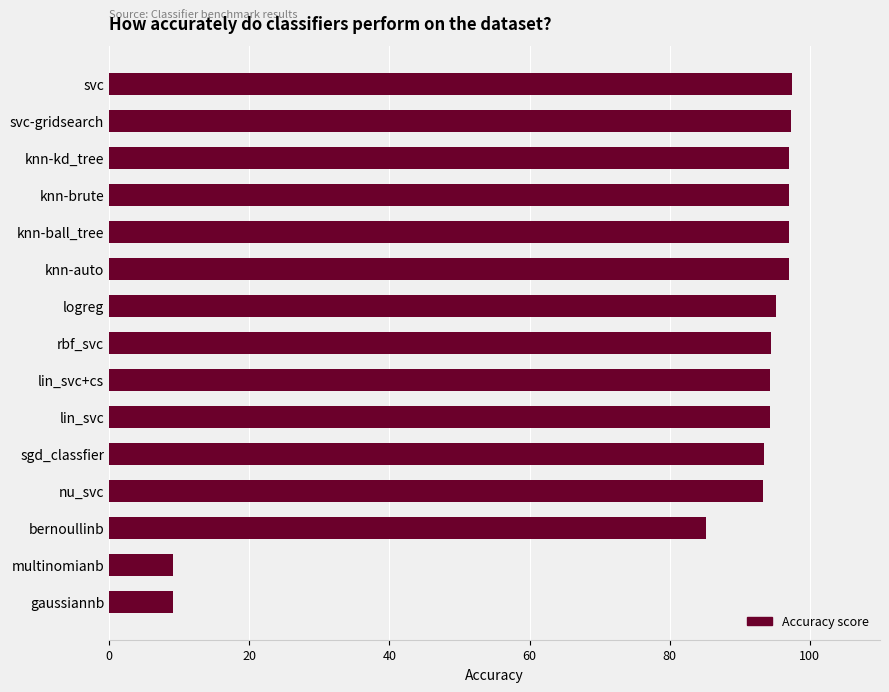

What is the value of the 15th bar from the top?

9.1